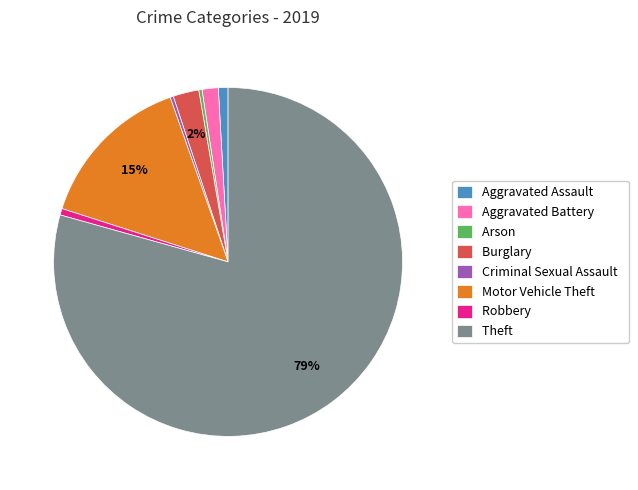

To the nearest percent, what is the average slice percentage?

12%